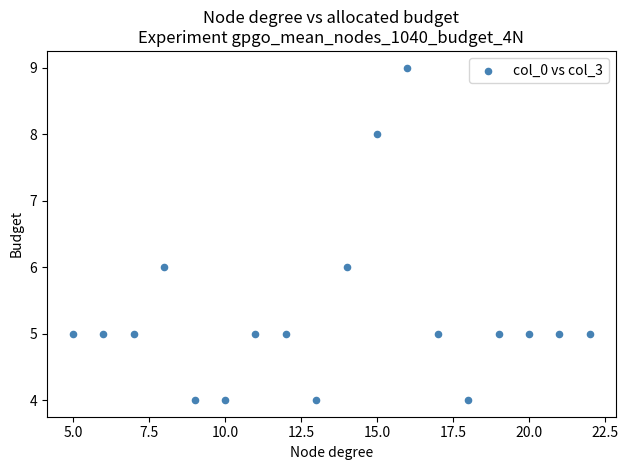

What is the range of Y values (max minus min)?

5